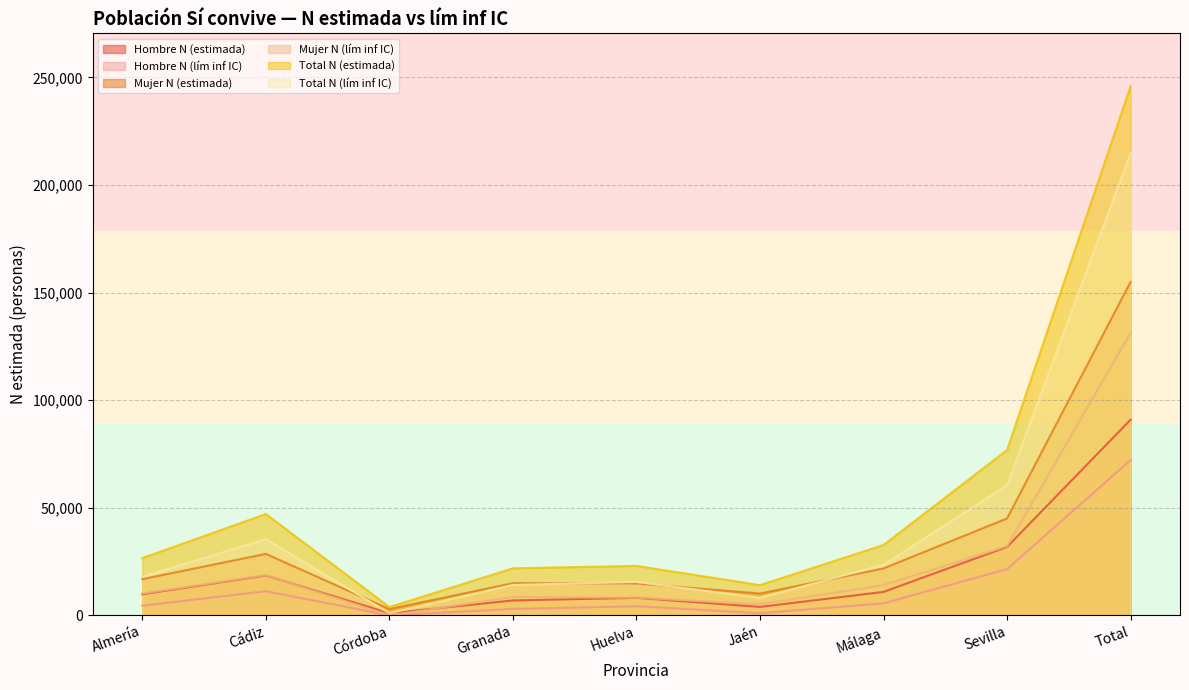

What is the minimum value for Mujer N (estimada)?

2893